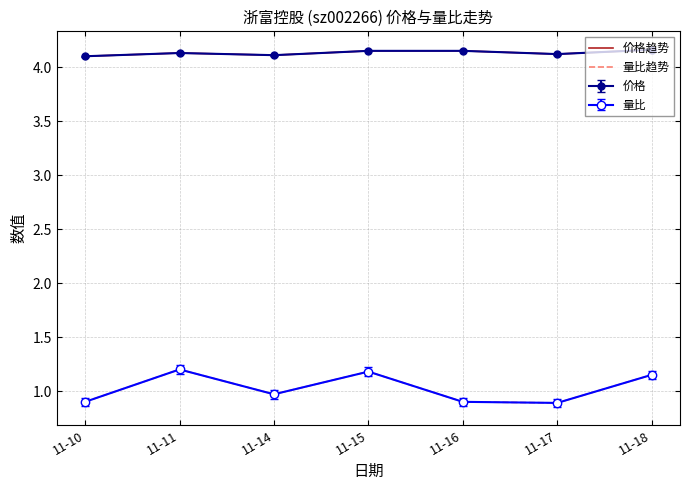

Which series has the largest total across all categories?

价格